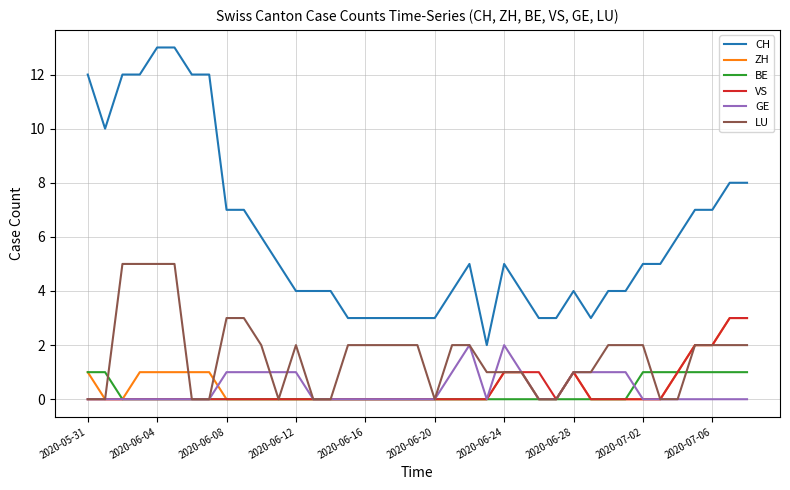

How many series are shown in this chart?

6